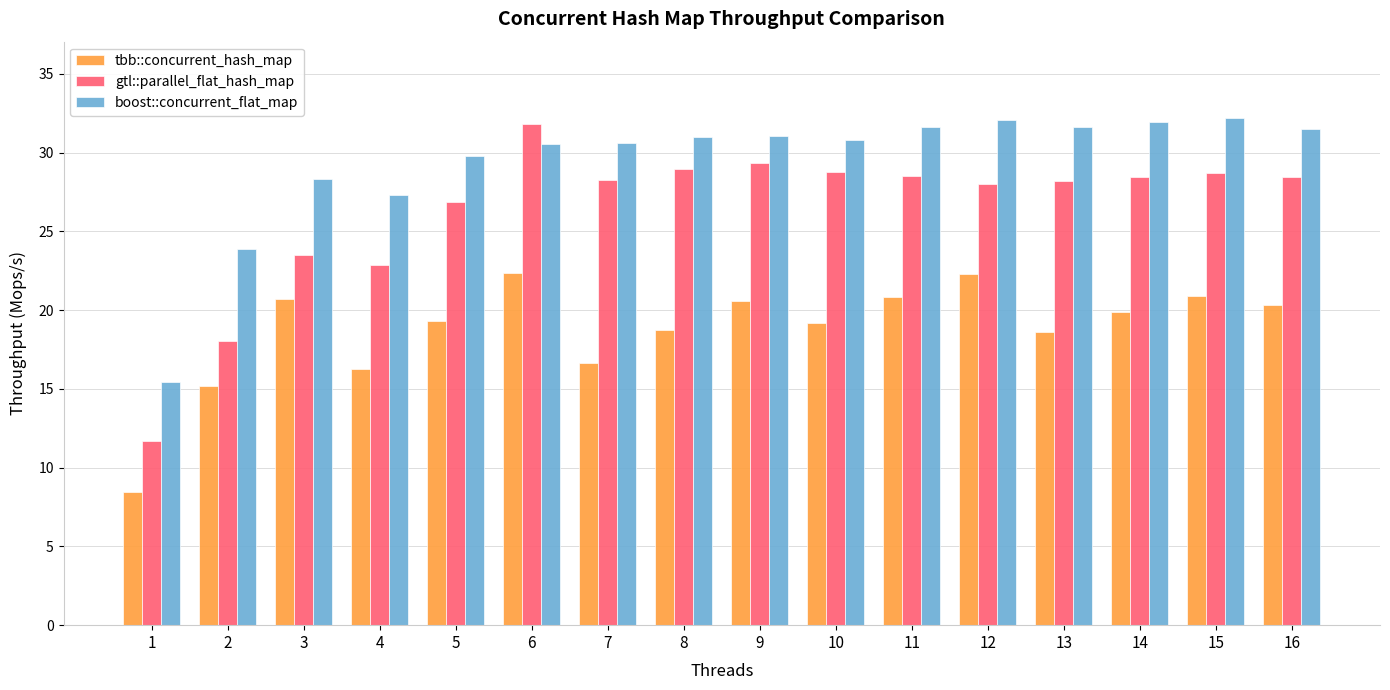

Which series has the largest range (max minus min)?

gtl::parallel_flat_hash_map